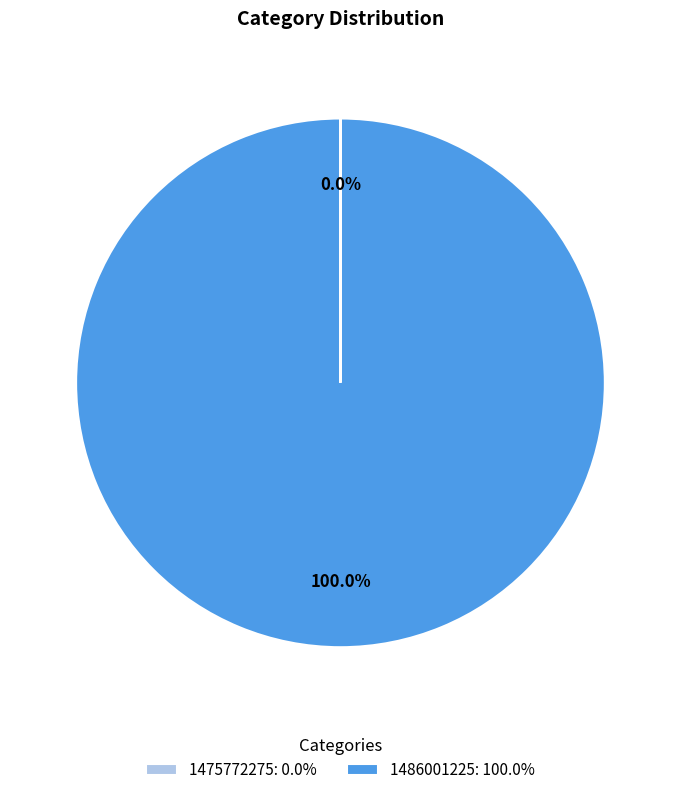

Does any single category account for the majority?

Yes